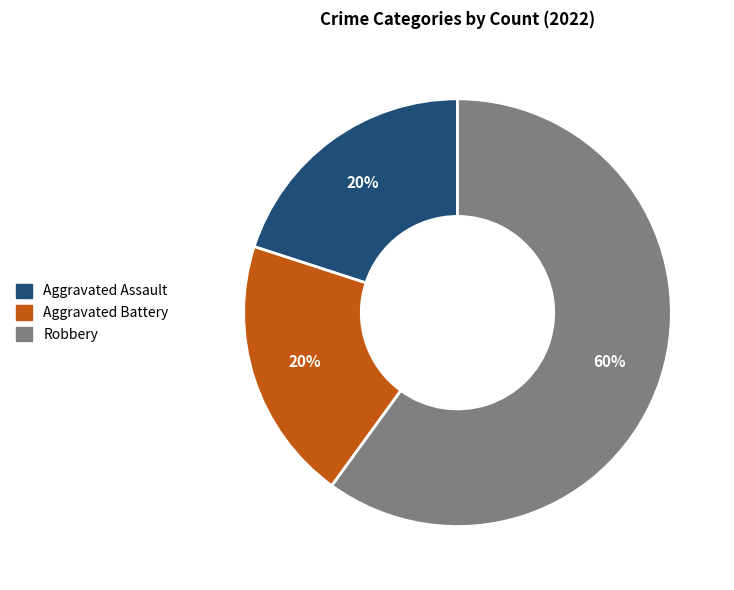

How many segments does this pie chart have?

3